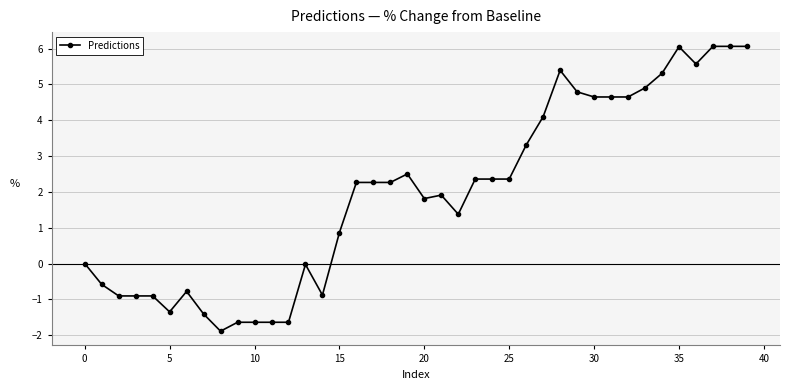

True or false: the data has more than 0 interior local peaks.

True